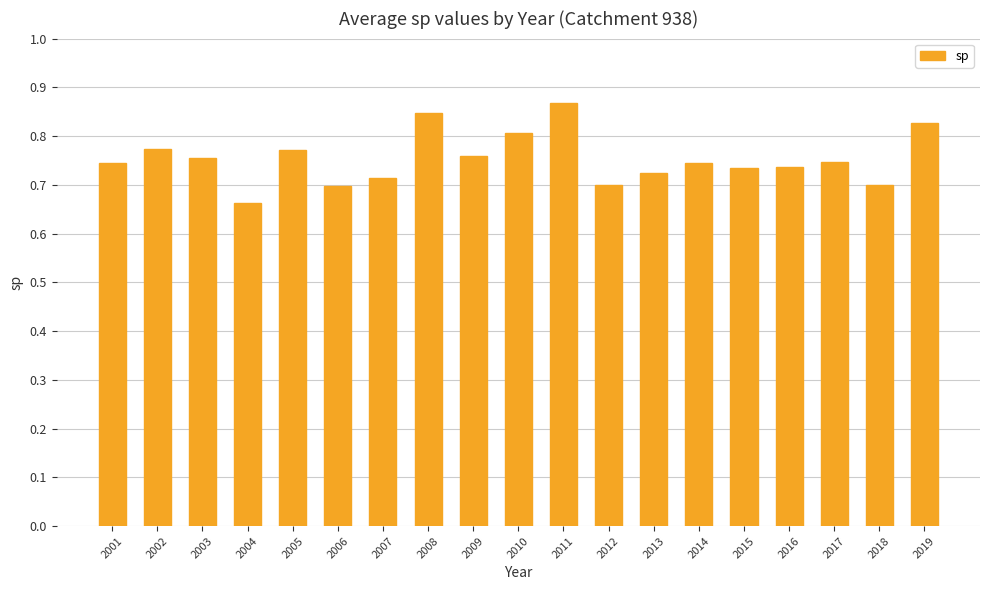

How many categories are shown in the chart?

19